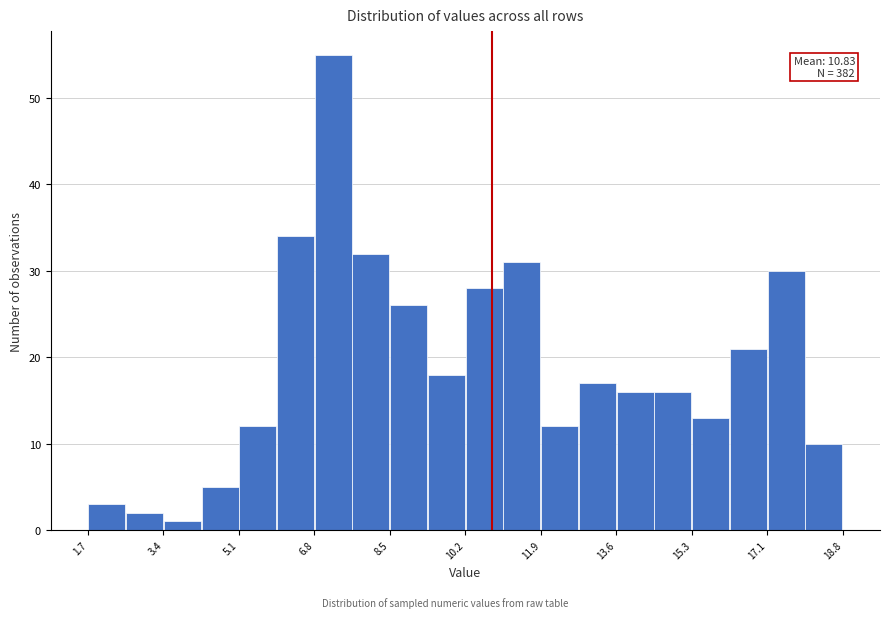

Which range on the x-axis has the tallest bar?

6.8 to 7.6